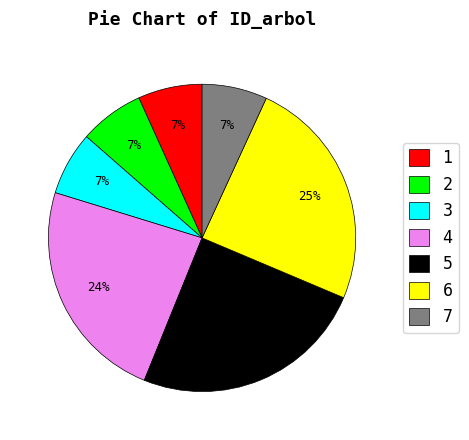

Is it true that 6 is 25% of the pie?

True